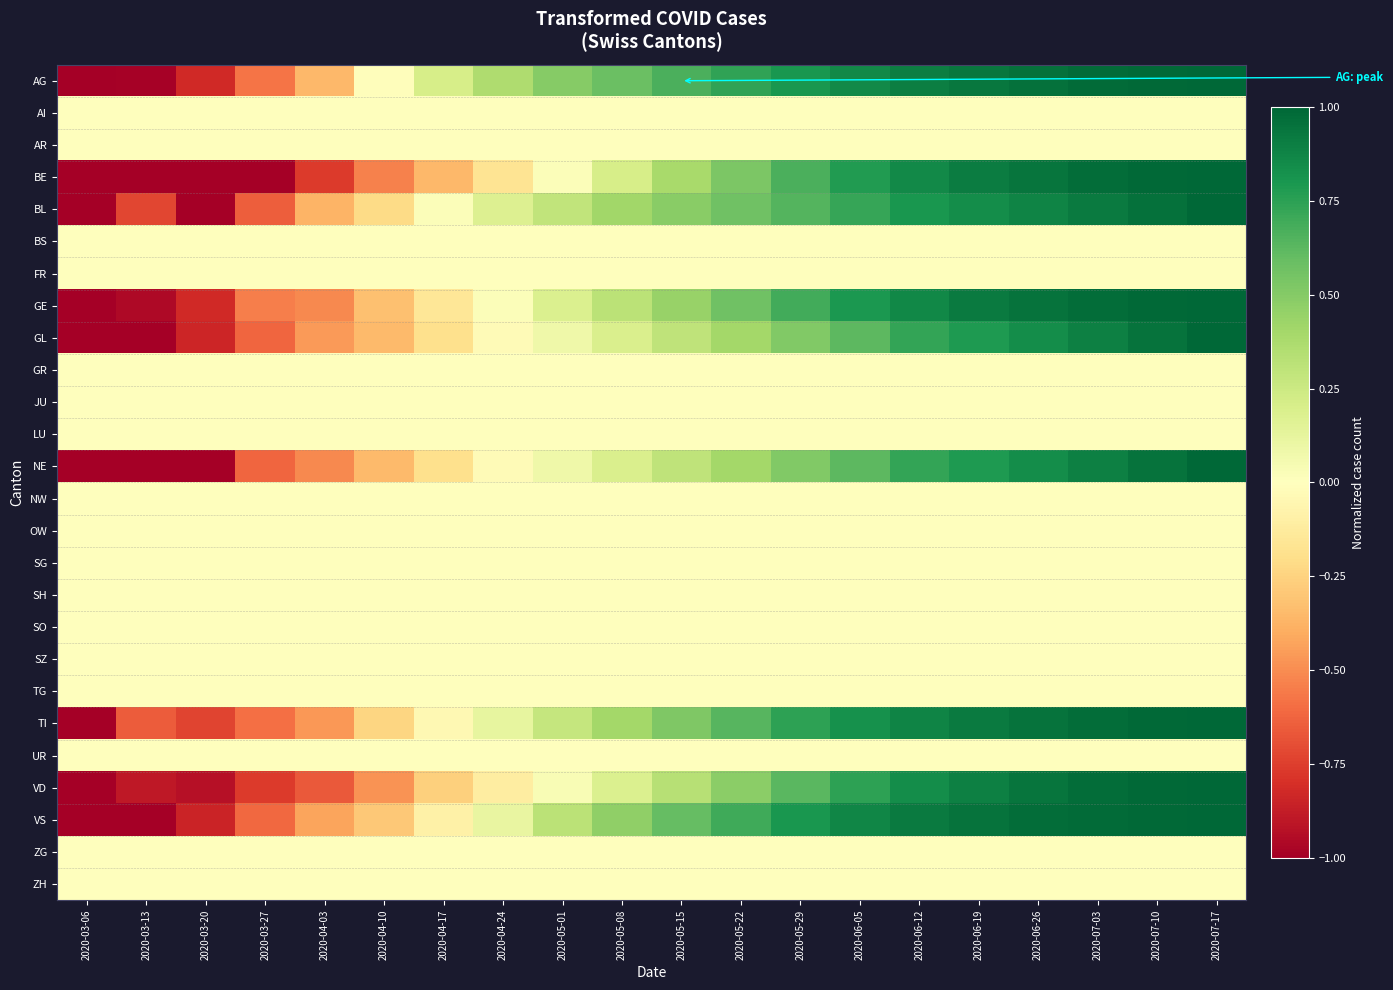

What is the difference between the highest and lowest values at 2020-05-01?

0.5